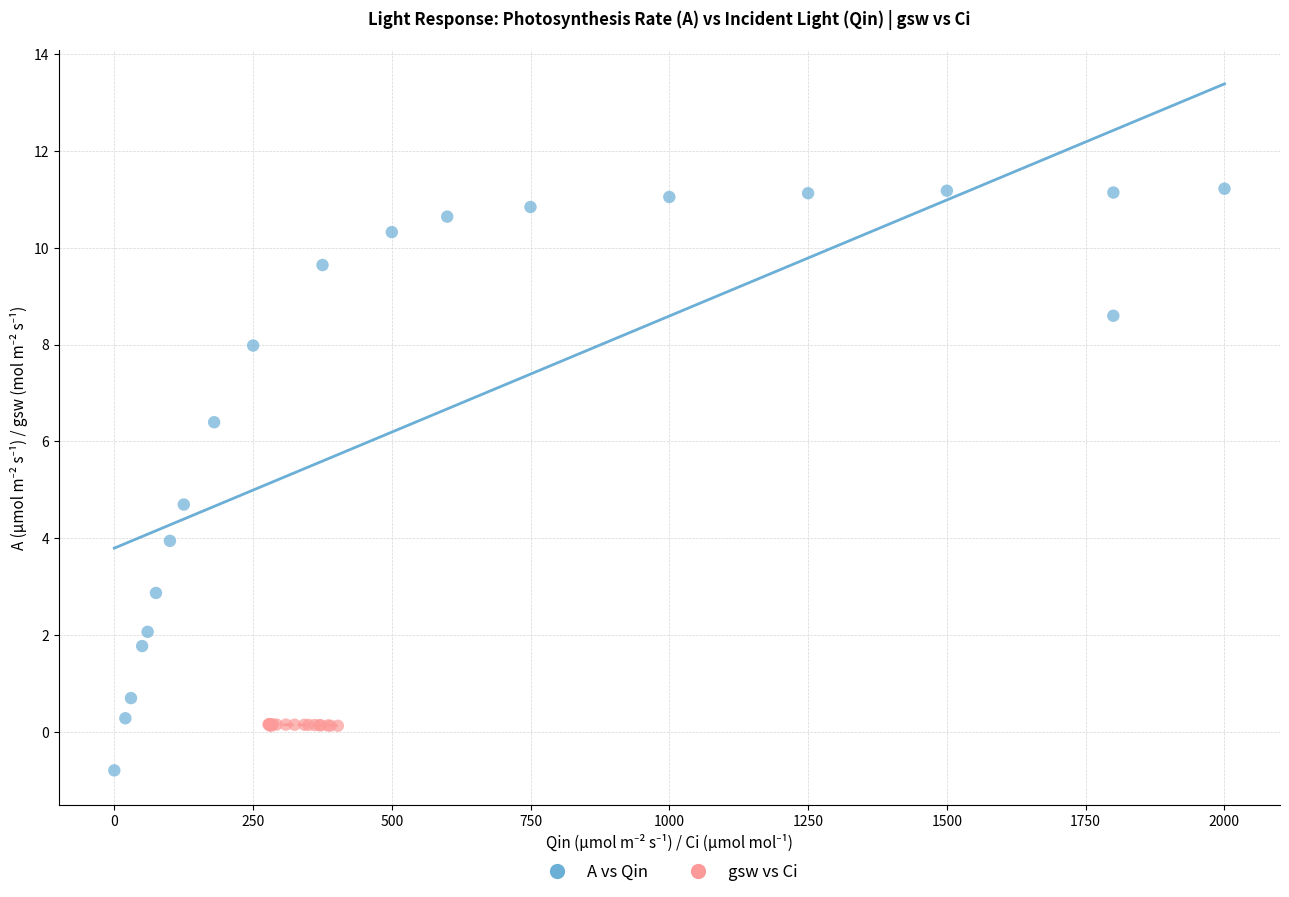

Which series has the largest Y range (max minus min)?

A vs Qin